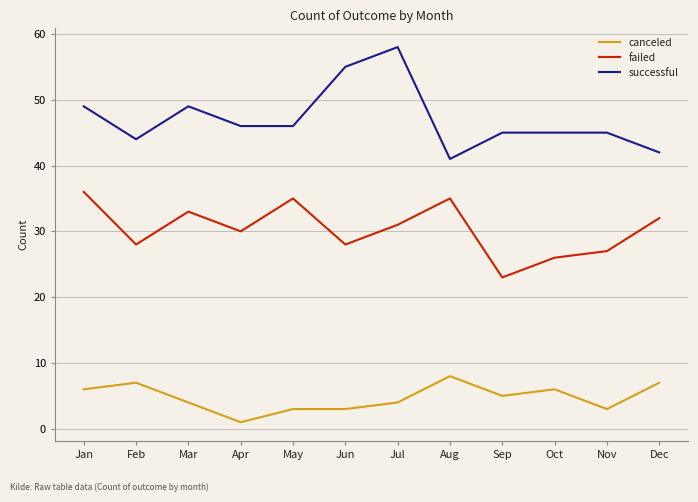

List the series in order of their peak value, highest first.

successful, failed, canceled